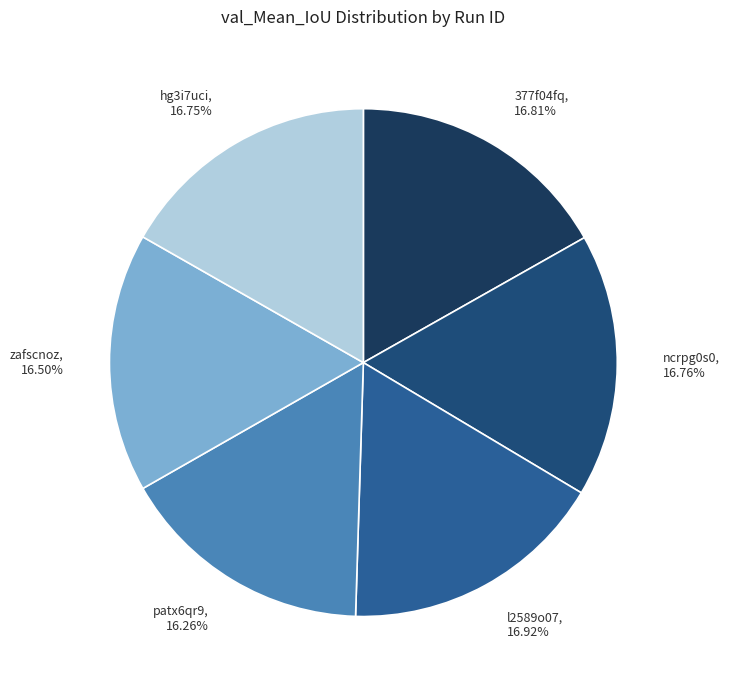

How much of the chart is everything except 377f04fq?

83.2%